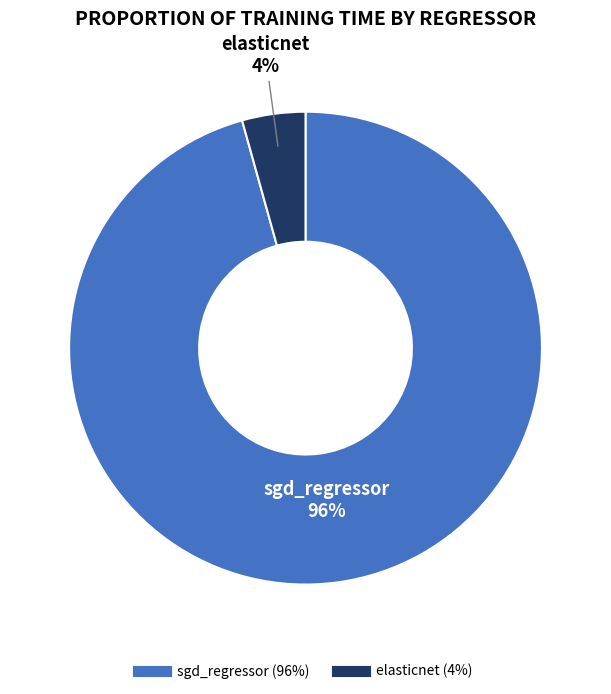

To the nearest percent, what percentage of the pie is elasticnet?

4%